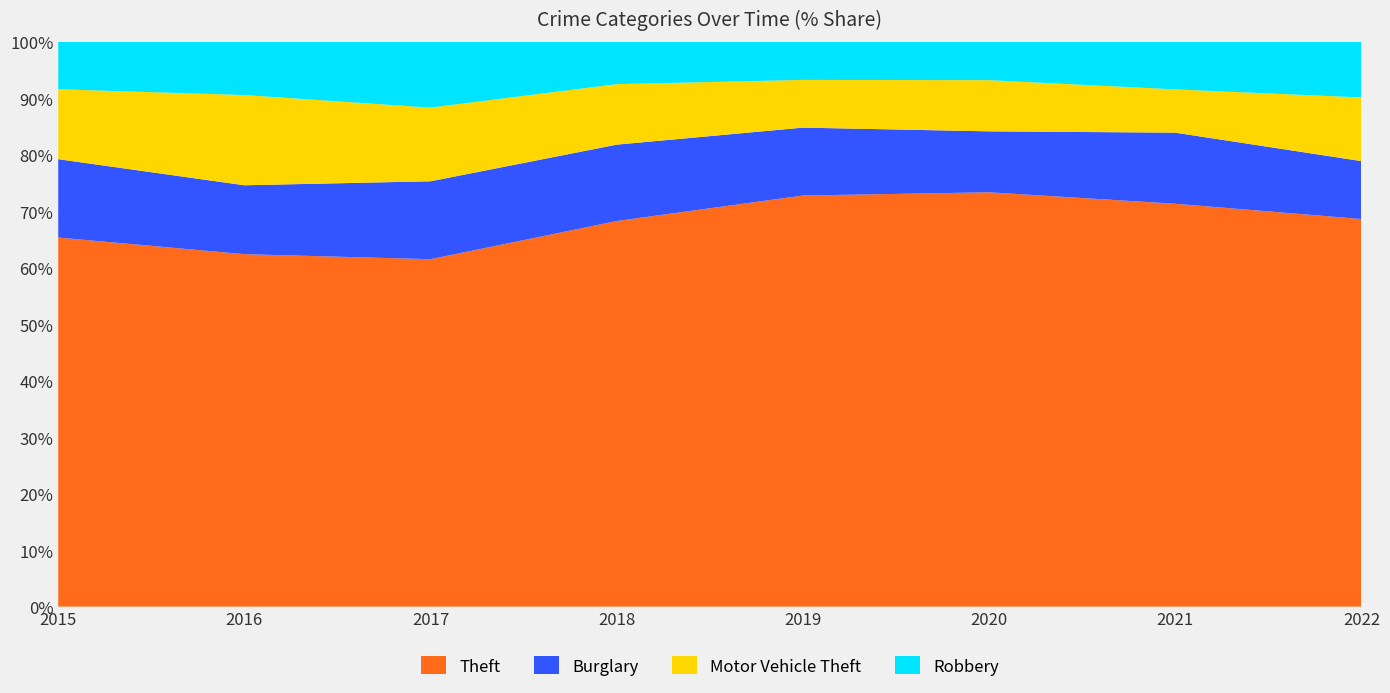

Reading left to right, list all the values displayed in this chart.

Theft: 2015=570	2016=578	2017=651	2018=631	2019=672	2020=510	2021=391	2022=475
Burglary: 2015=121	2016=113	2017=146	2018=125	2019=111	2020=75	2021=69	2022=71
Motor Vehicle Theft: 2015=108	2016=148	2017=138	2018=99	2019=78	2020=63	2021=42	2022=78
Robbery: 2015=73	2016=87	2017=123	2018=69	2019=62	2020=47	2021=46	2022=68